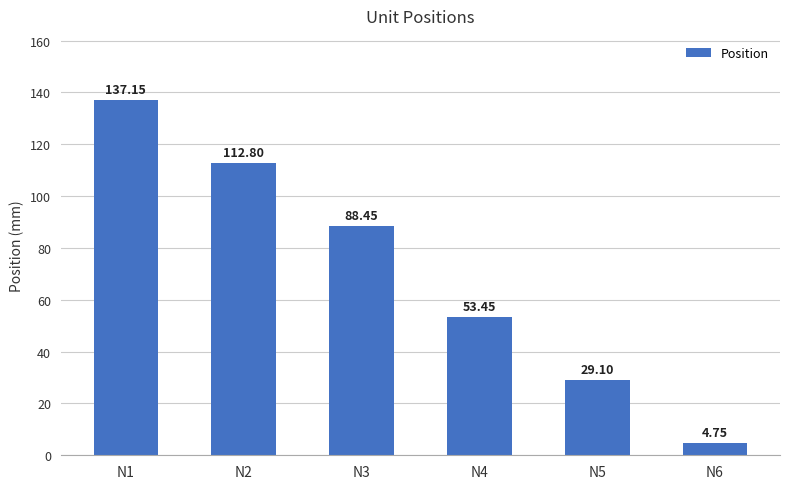

What is the ratio of the value at N1 to the value at N3?

1.6